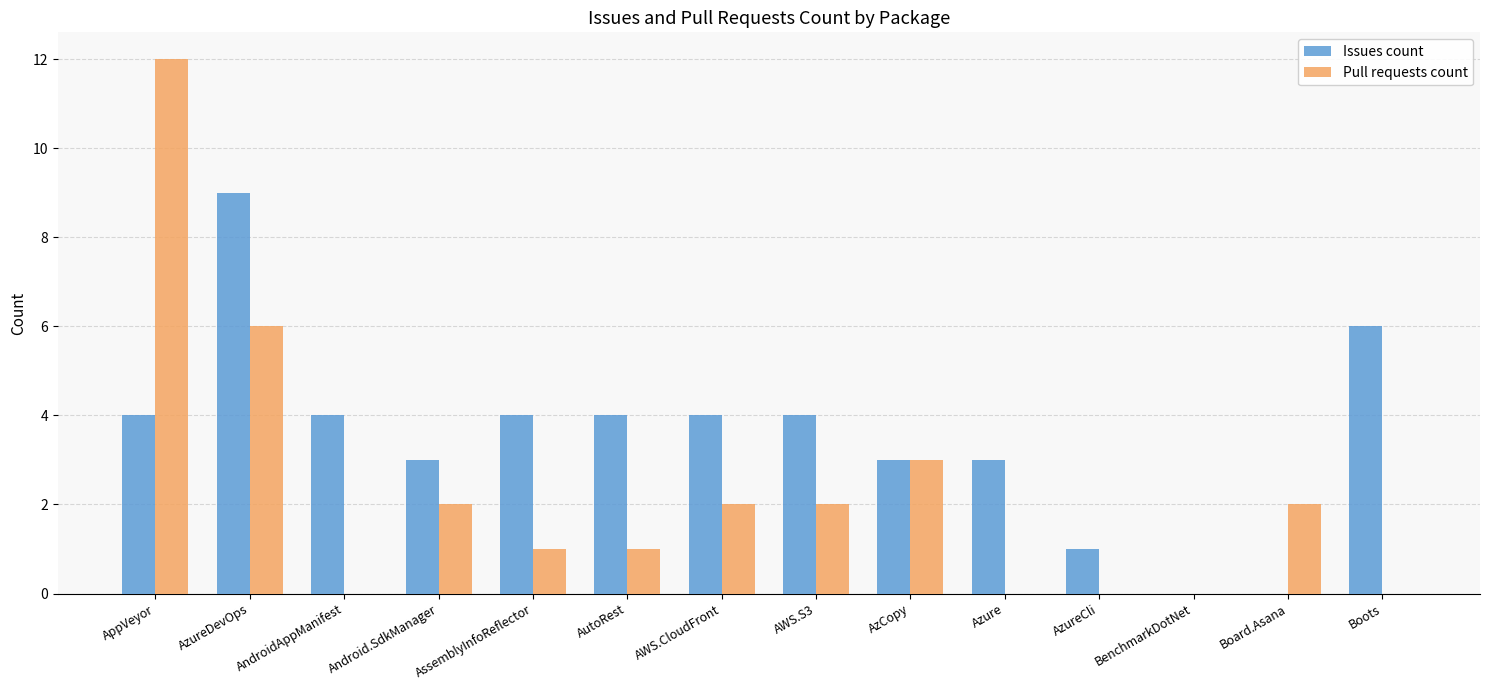

The Issues count series shows 6 at Boots. True or false?

True